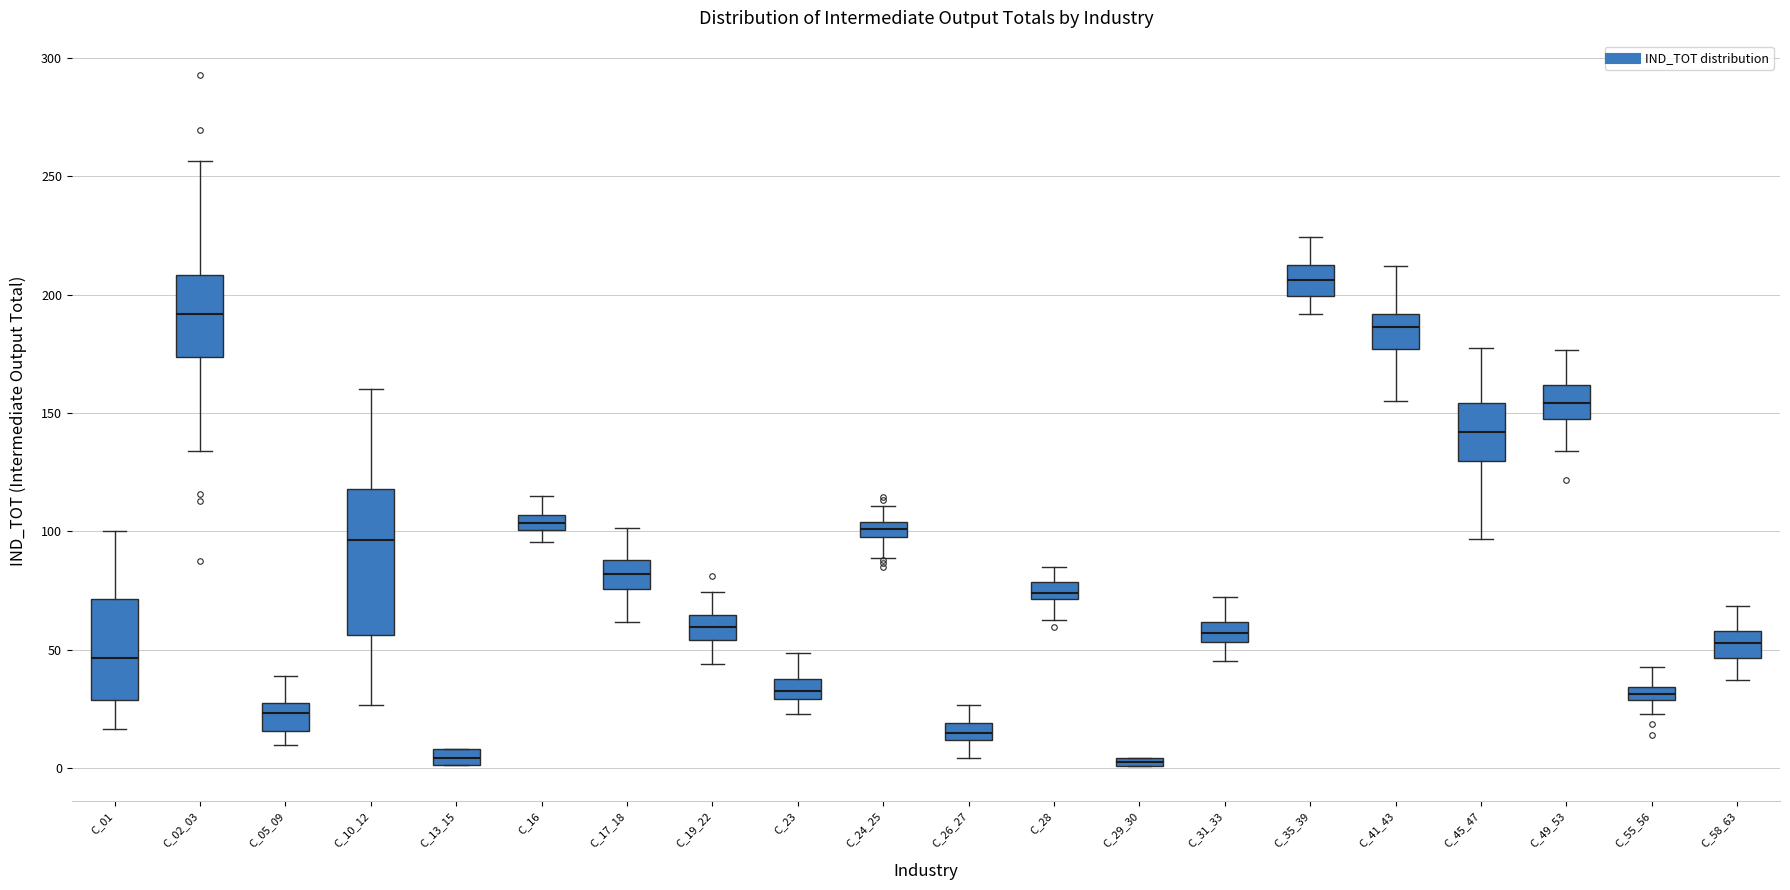

Which box has the highest median line?

C_35_39